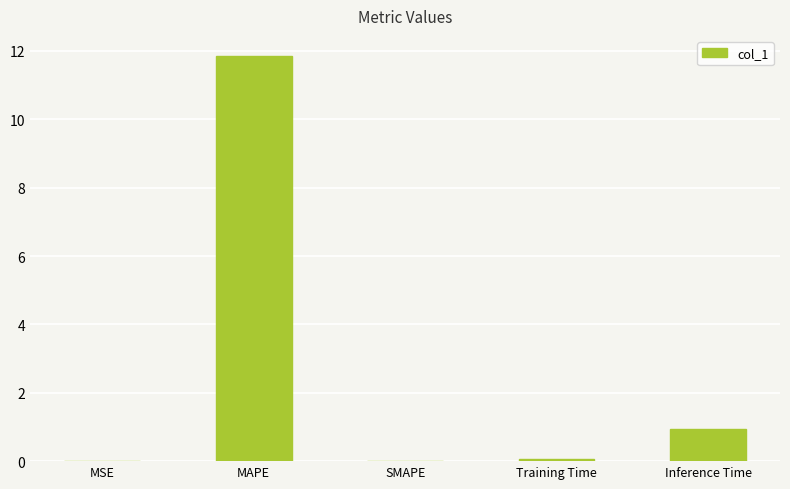

Which has a higher value, Inference Time or MSE?

Inference Time